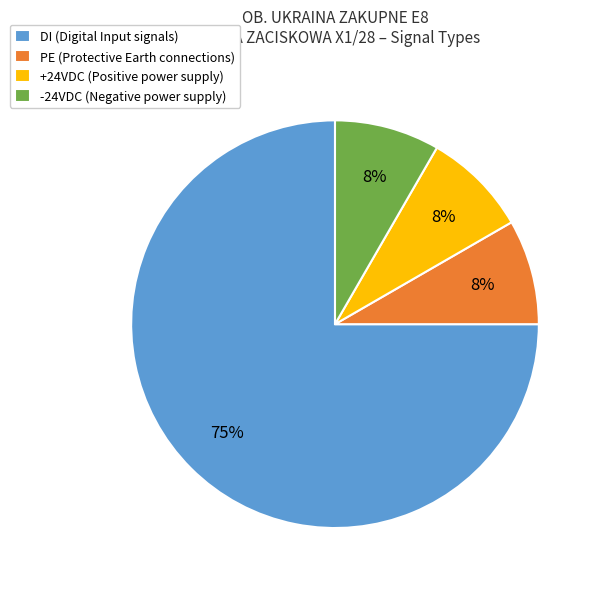

What is the largest slice in the pie chart?

DI